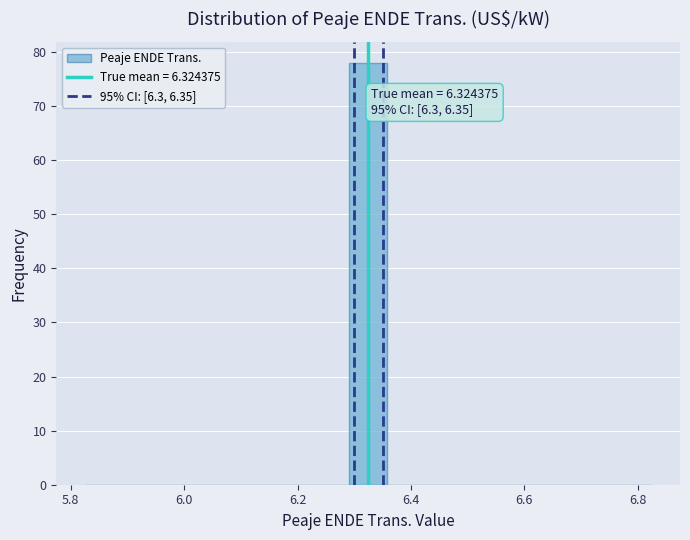

Around what value on the x-axis is the tallest bar? Give the approximate position of its centre, as read against the axis.

6.32